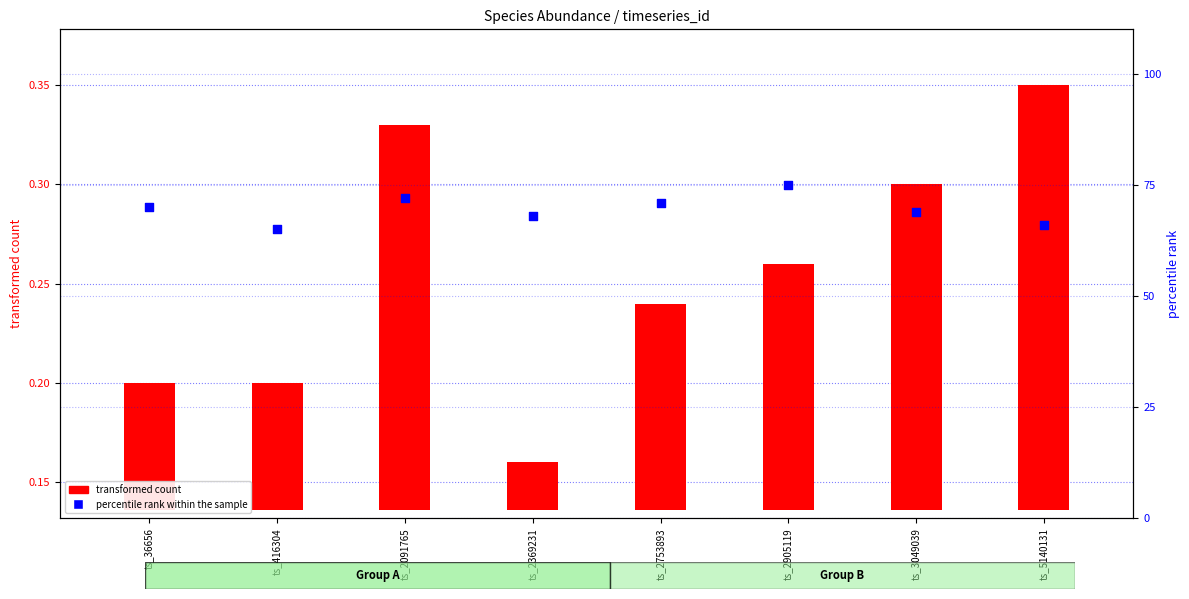

Which series has the largest total across all categories?

percentile rank within the sample